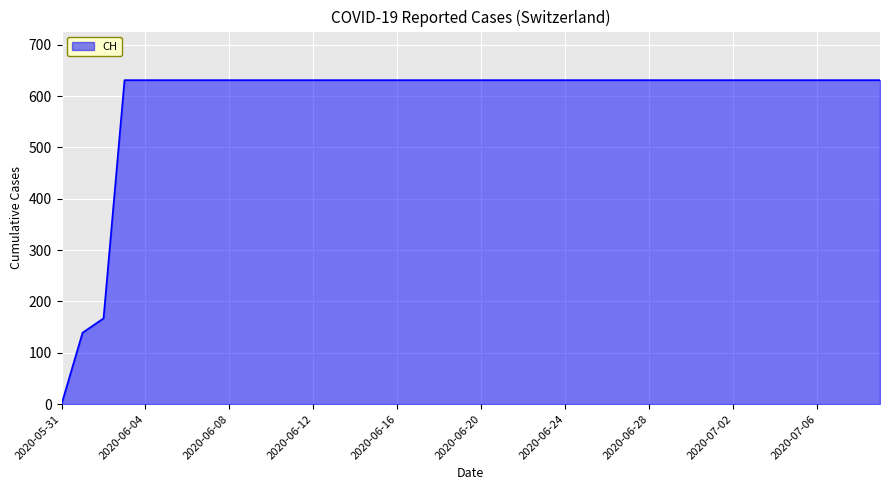

Reading right to left, list all the values displayed in this chart.

631	631	631	631	631	631	631	631	631	631	631	631	631	631	631	631	631	631	631	631	631	631	631	631	631	631	631	631	631	631	631	631	631	631	631	631	631	167	139	0